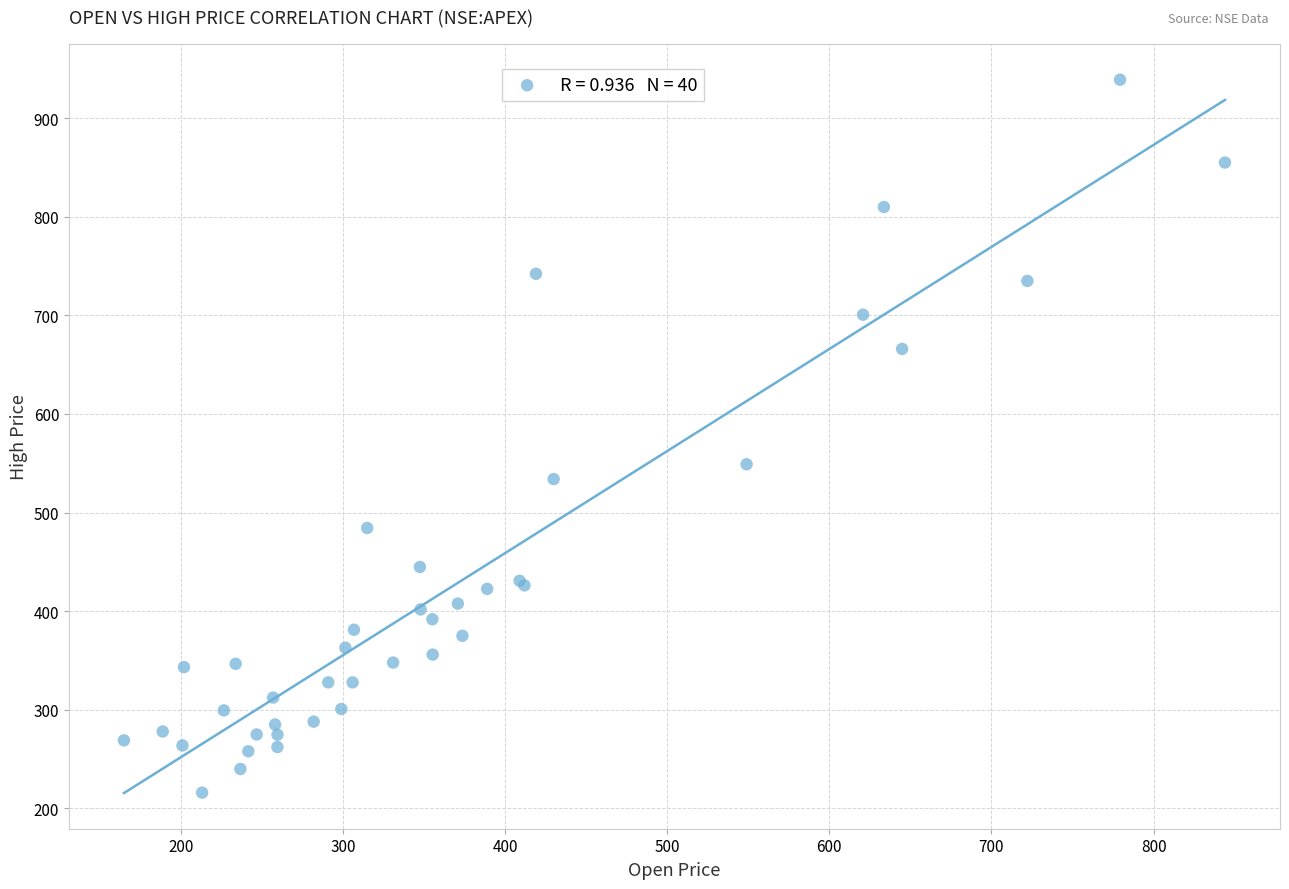

What Y value in the scatter plot is closest to 577?

549.0